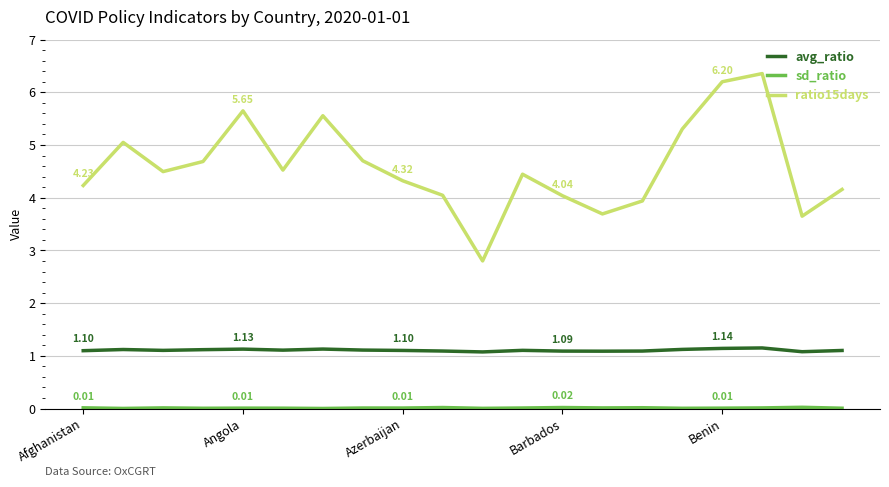

What is the difference between the second highest and second lowest values in the ratio15days series?

2.6